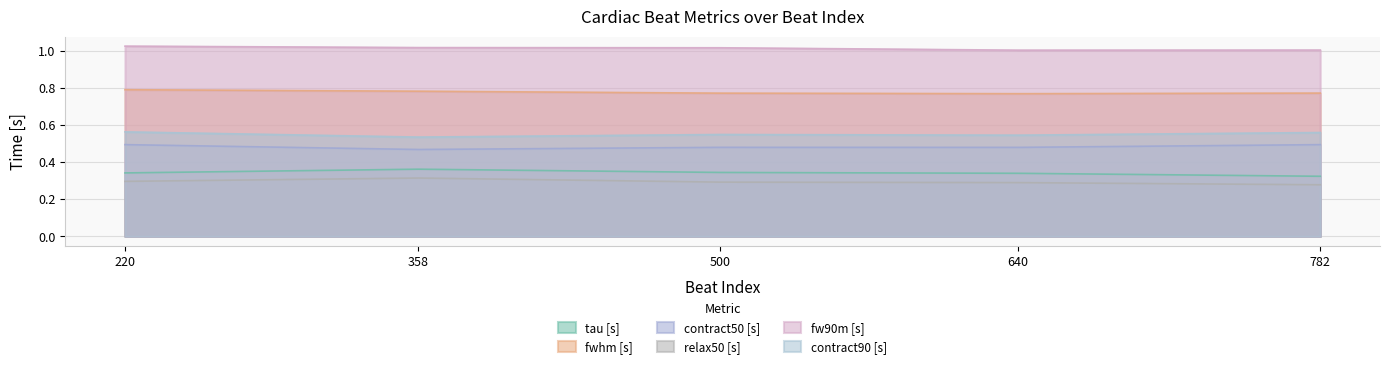

True or false: fw90m [s] and contract50 [s] intersect in this chart.

False